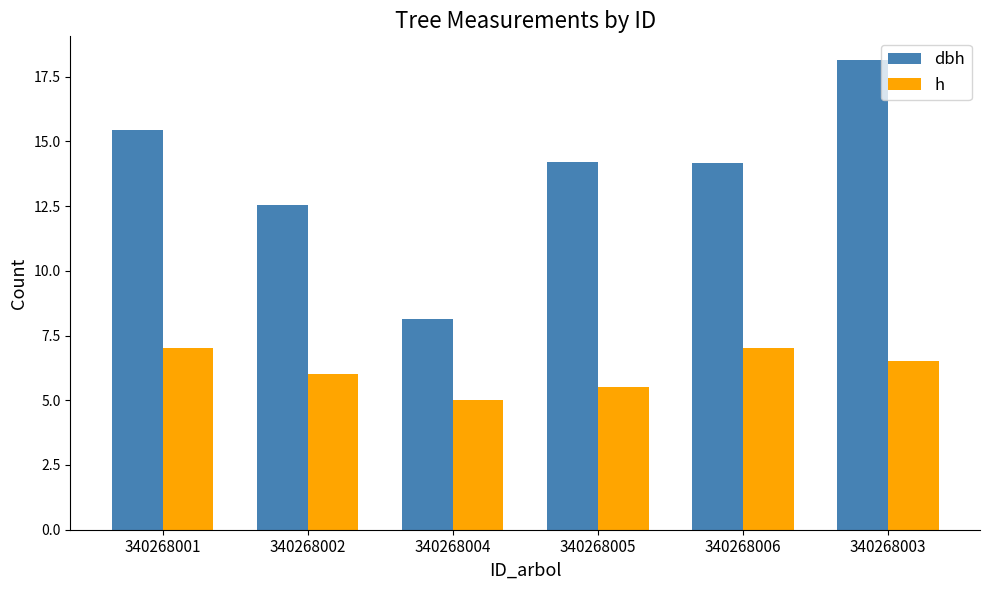

At which category is the sum across all series the highest?

340268003